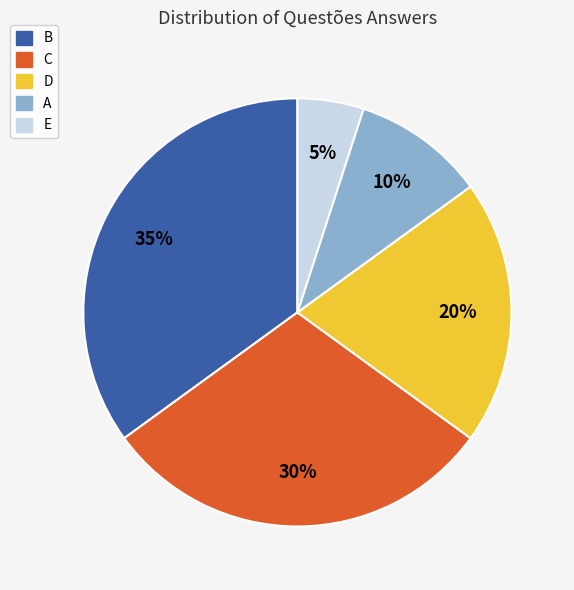

Is there any slice that represents more than half of the pie?

No